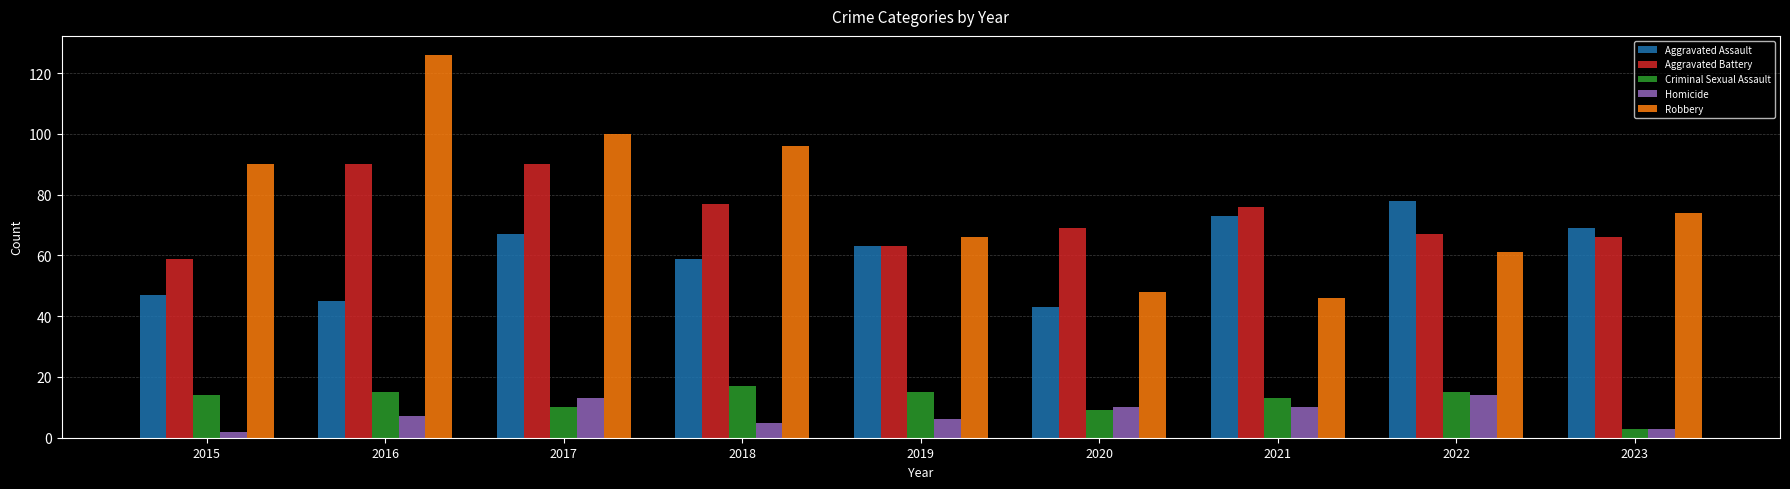

The value of Robbery at 2017 is 70. True or false?

False